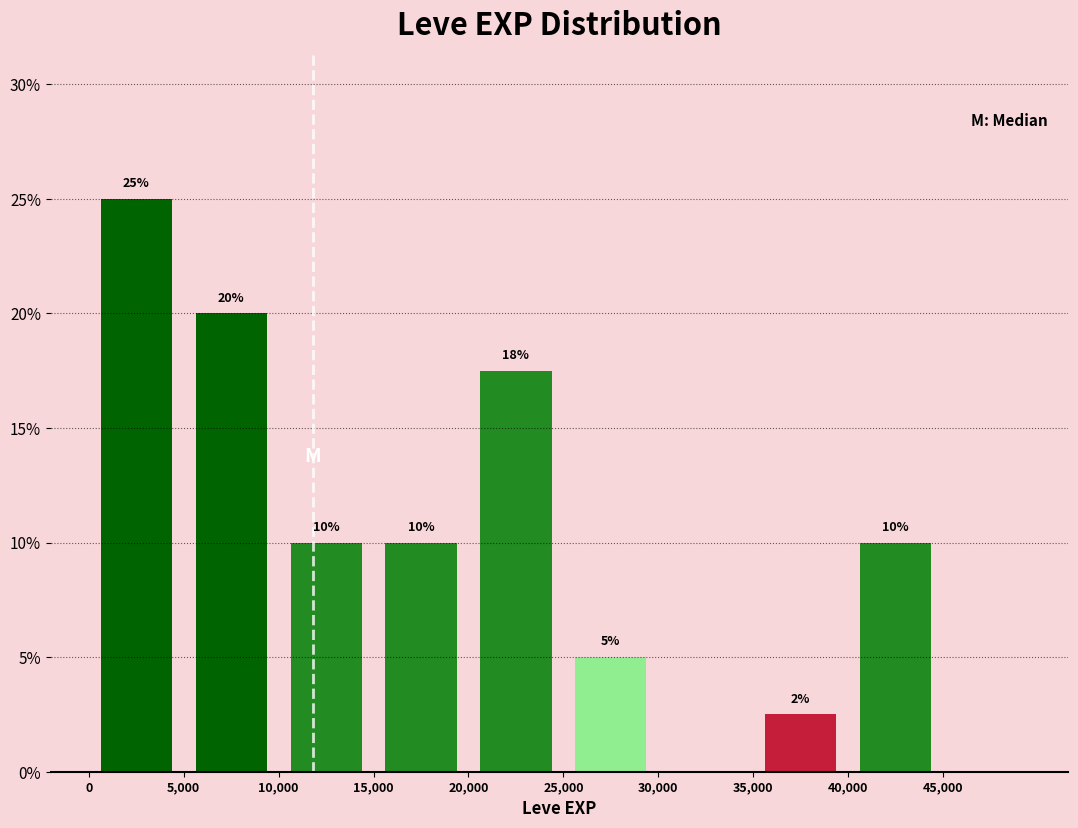

Over which range of the x-axis is the bar tallest?

0 to 5,000